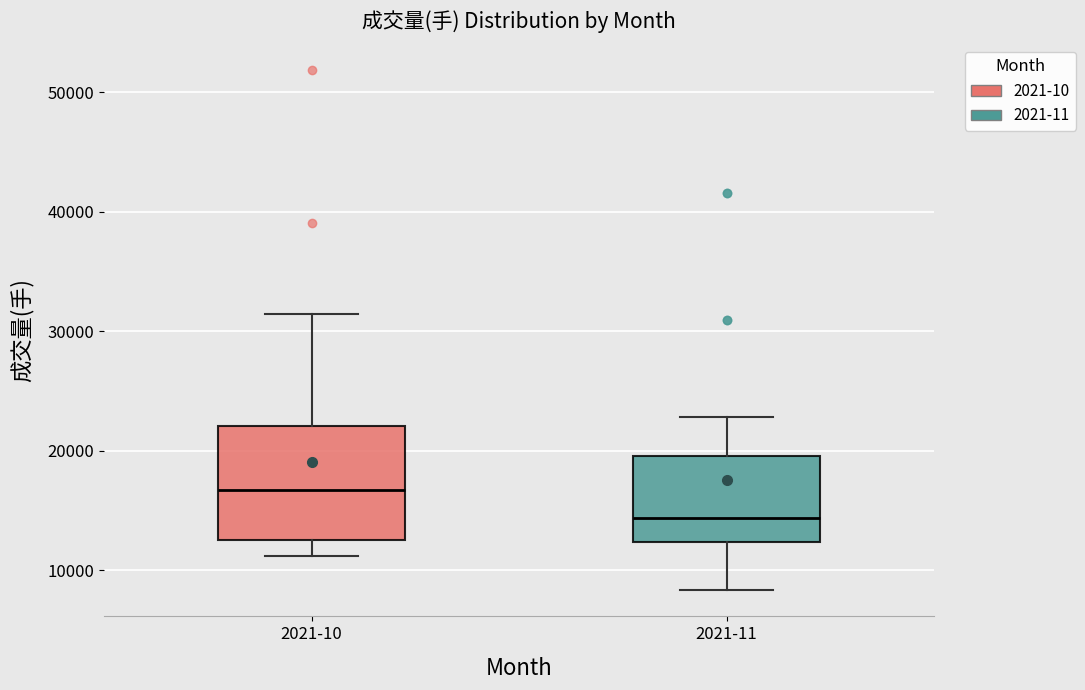

Comparing the boxes themselves (not the whiskers), which one is the tallest?

2021-10